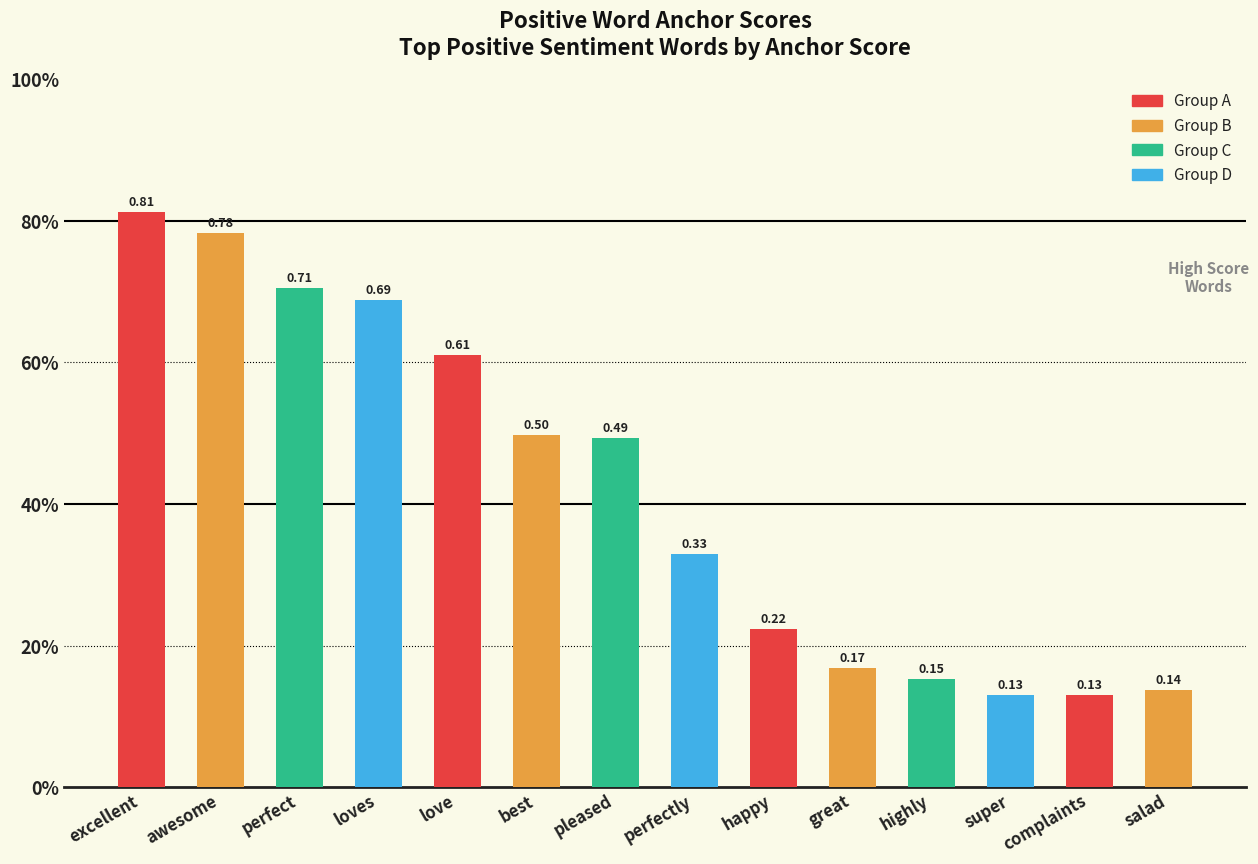

Is it true that the value at happy is 0.1?

False